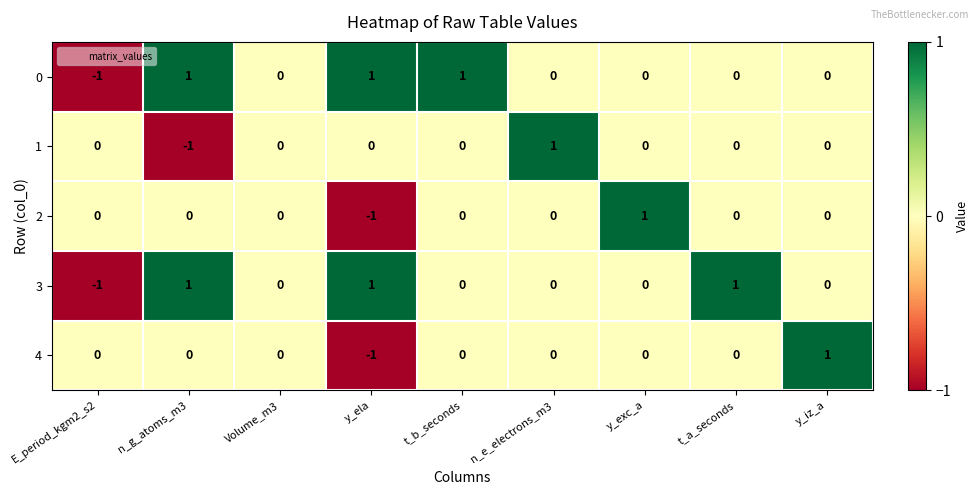

The 0 series shows 1 at n_e_electrons_m3. True or false?

False